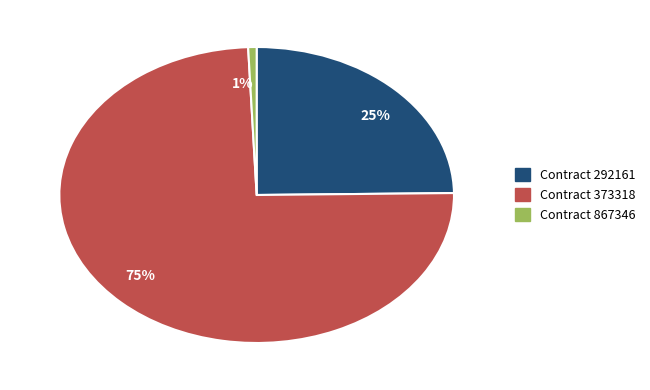

To the nearest percent, what portion does 25% represent?

25%